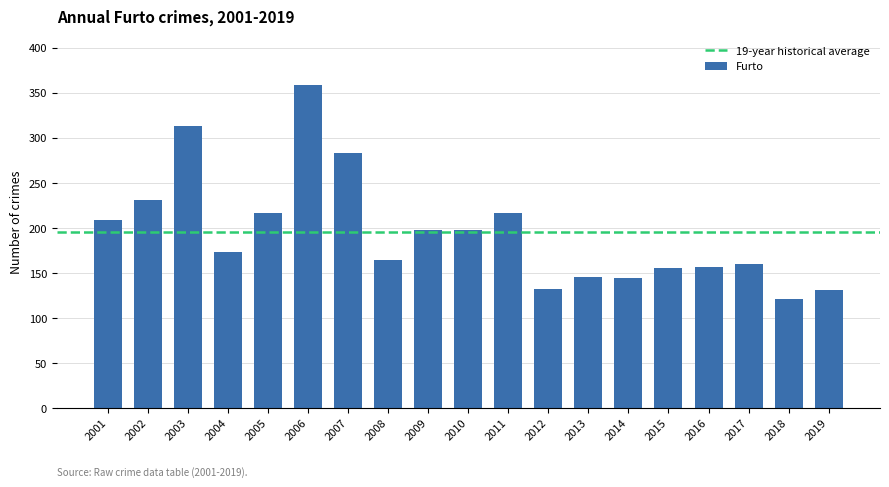

What is the value of the 13th bar from the left?

146